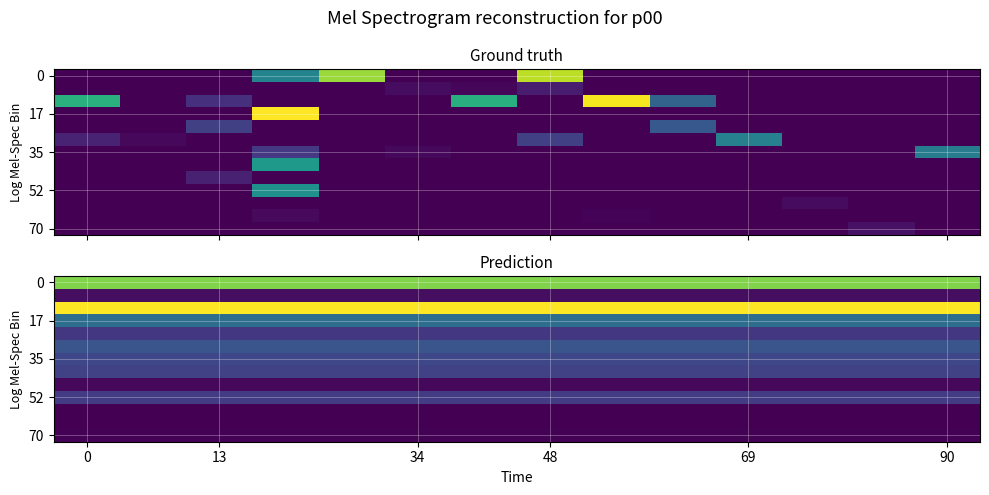

How many data points does each series have?

14